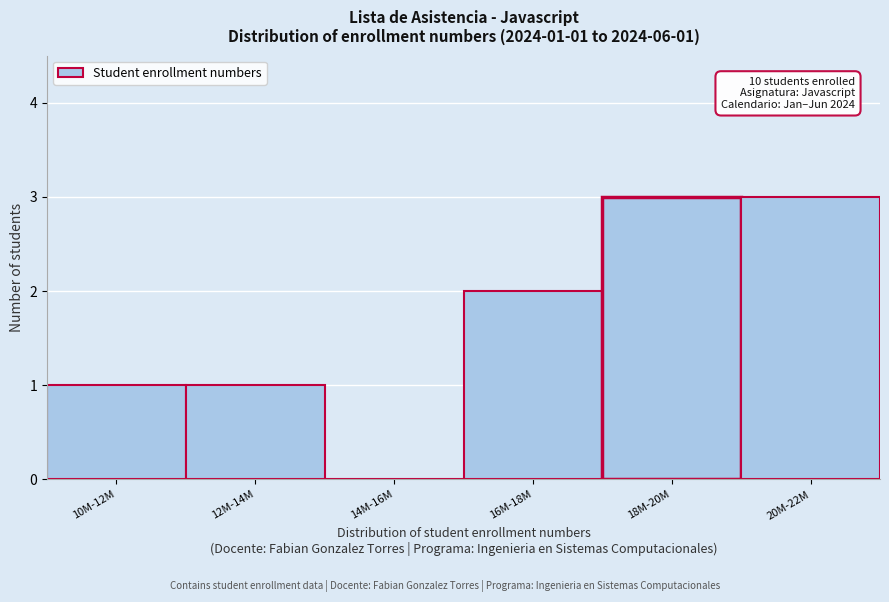

Reading right to left, transcribe all the data shown in this chart.

20M-22M=3	18M-20M=3	16M-18M=2	14M-16M=0	12M-14M=1	10M-12M=1